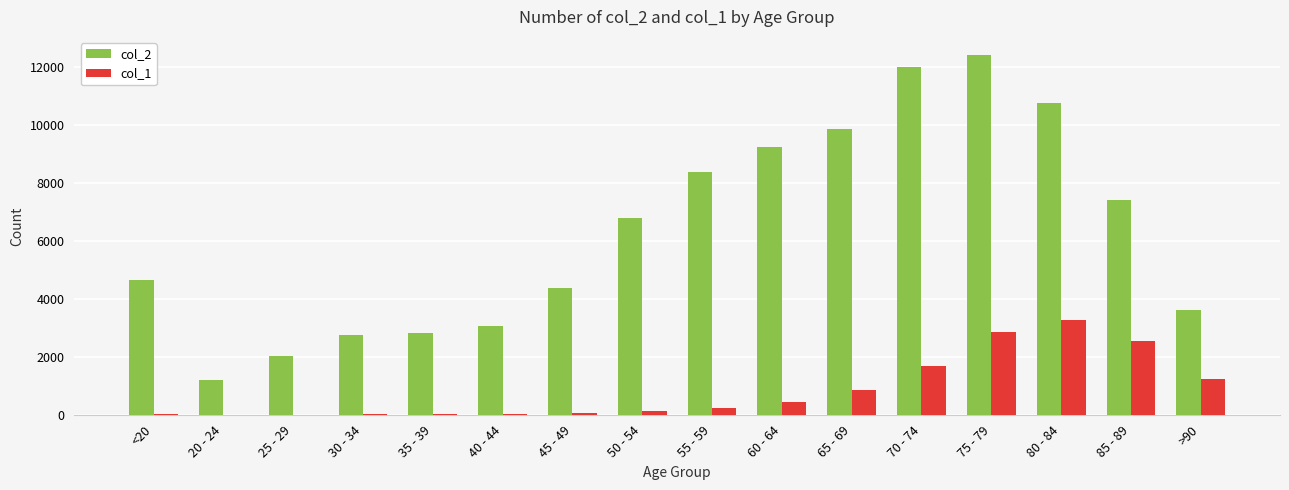

How many categories are shown in the chart?

16